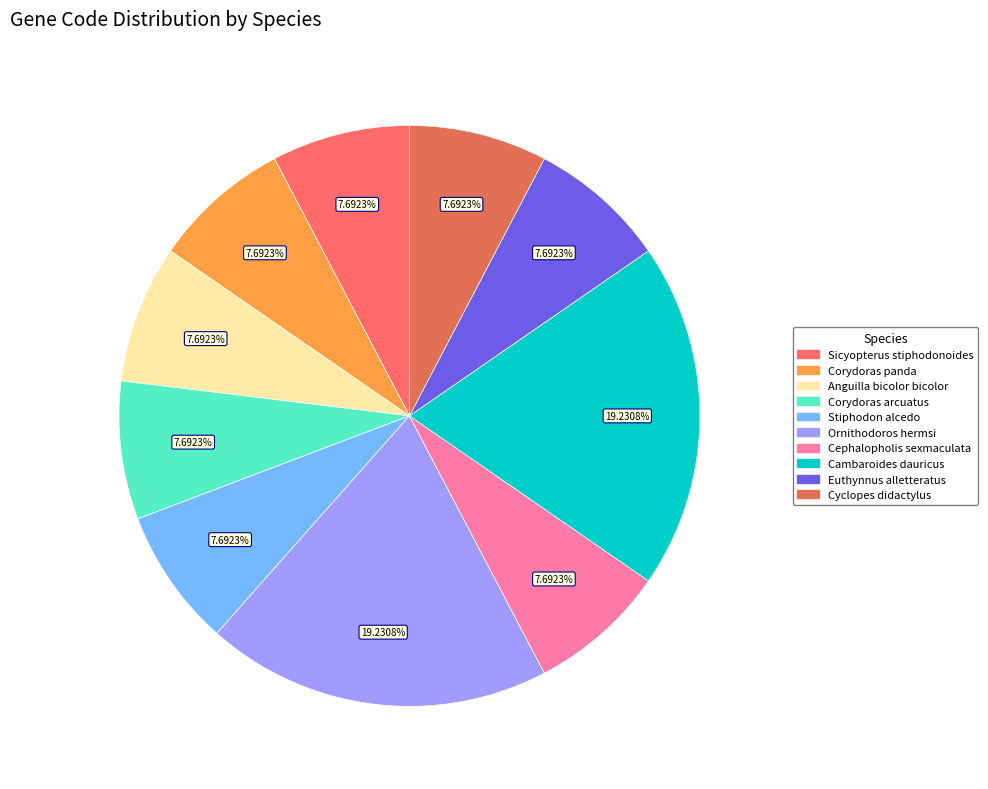

What percentage is the Cephalopholis sexmaculata slice, to the nearest percent?

8%